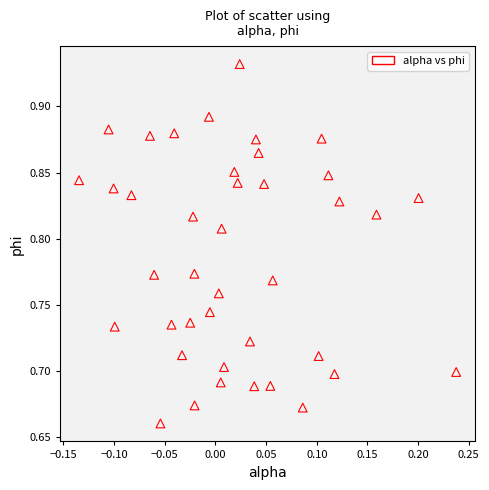

What is the range of X values (max minus min)?

0.4